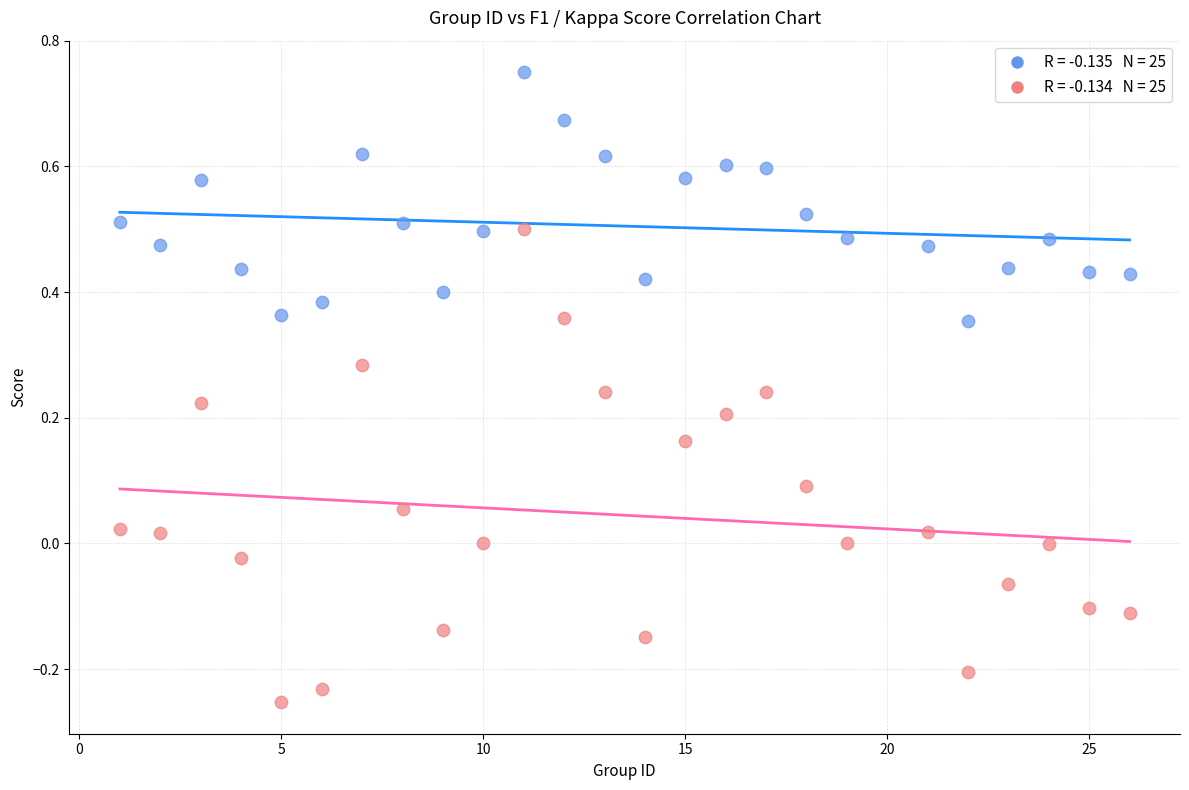

Across all data points, what is the range of Y values (max minus min)?

1.0